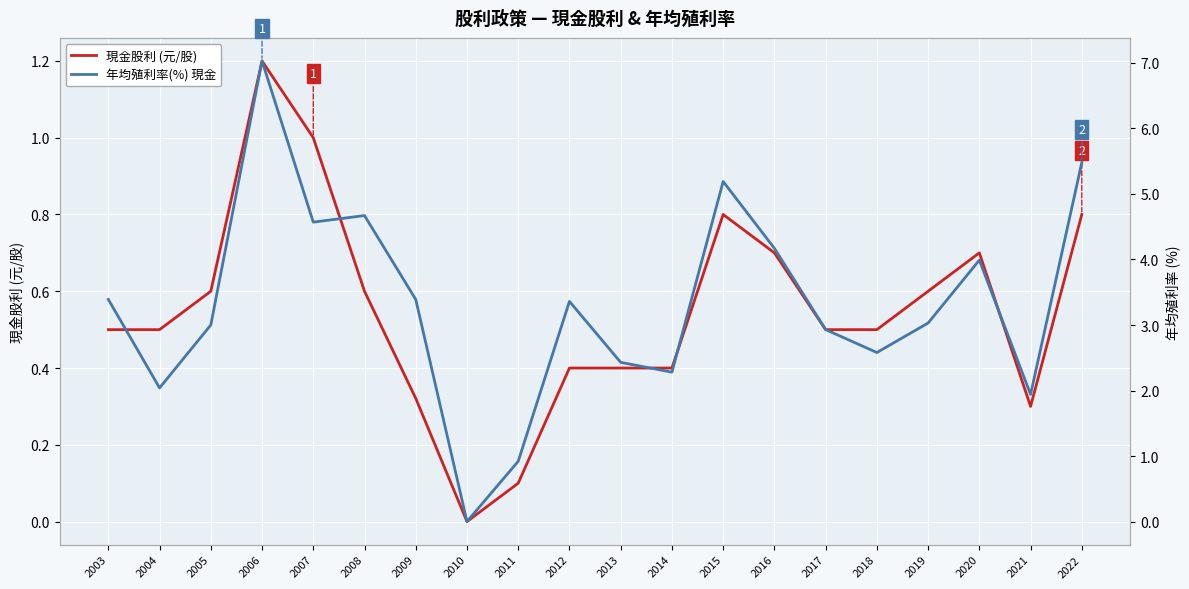

What is the total value across all series at 2016?

4.9